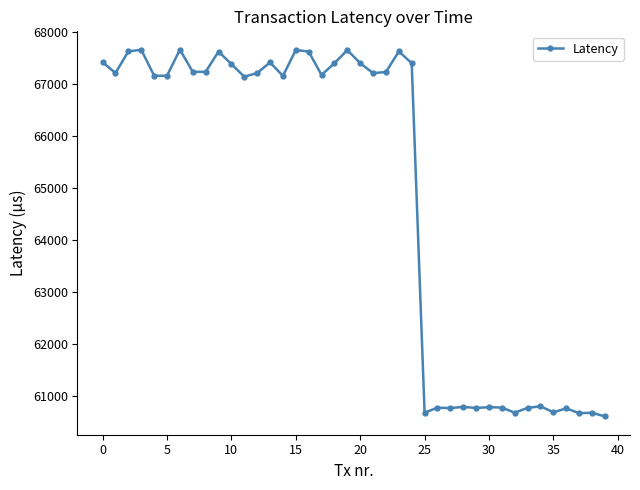

What is the value of the 3rd point from the left?

67634